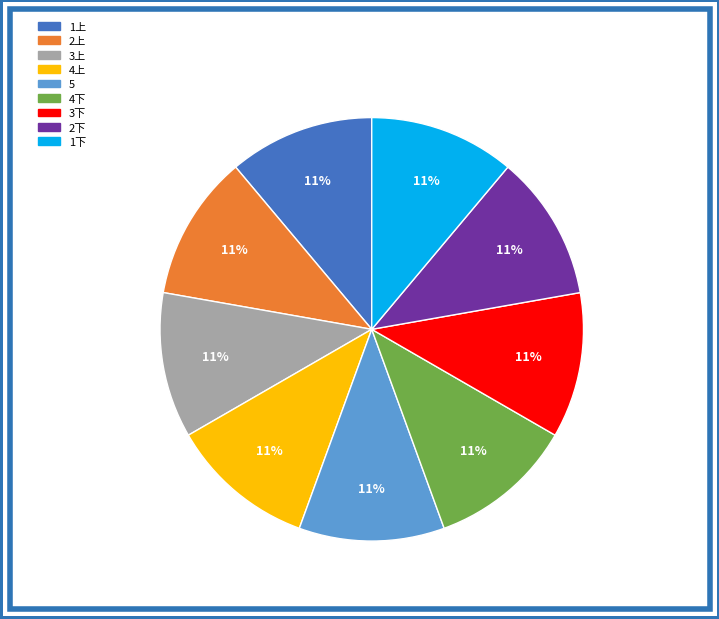

Is it true that 1上 is 1% of the pie?

False